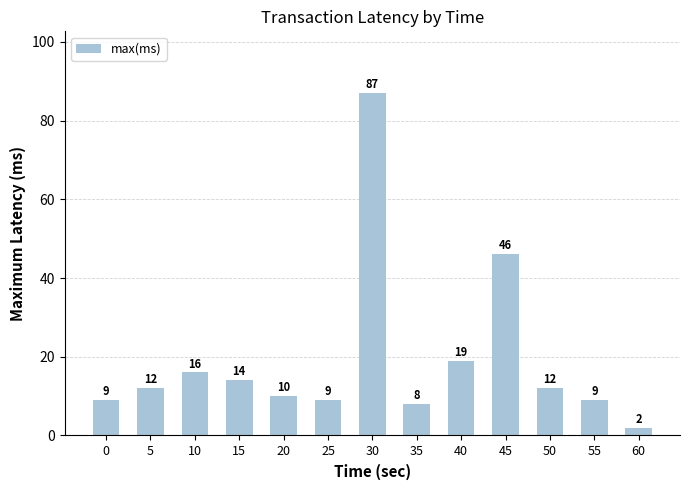

Reading left to right, what are all the values shown in this chart?

0=9	5=12	10=16	15=14	20=10	25=9	30=87	35=8	40=19	45=46	50=12	55=9	60=2